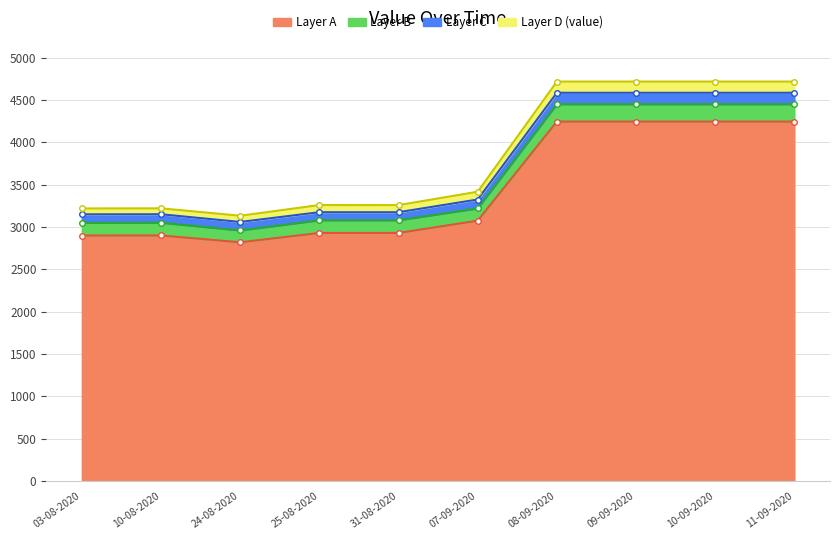

True or false: the data shows 1606.1 at 10-08-2020.

False